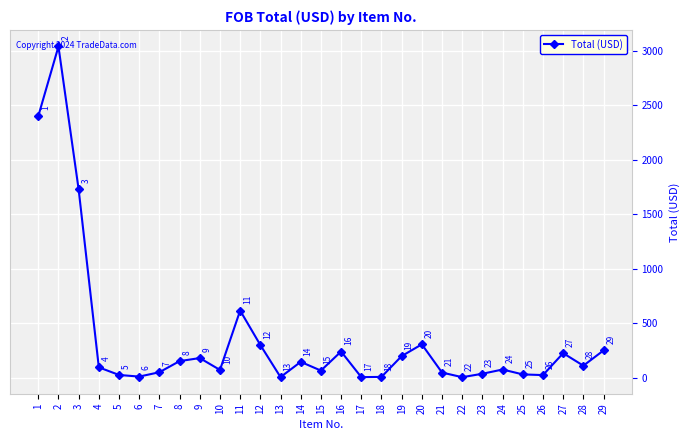

How many lines are shown in the chart?

1